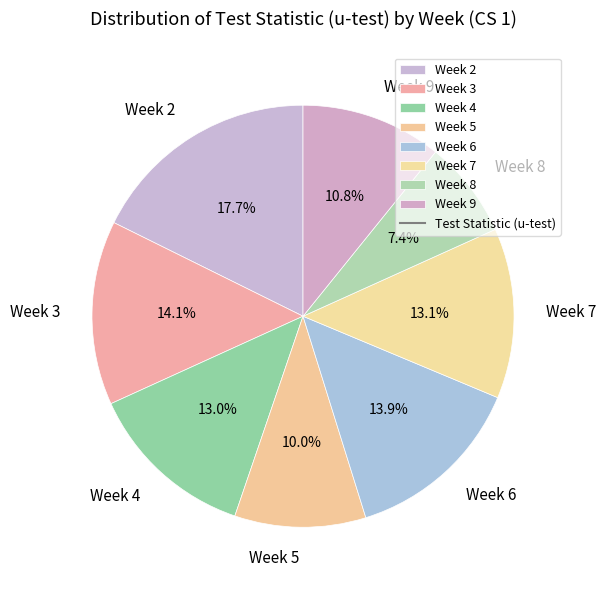

Is there any slice that represents more than half of the pie?

No